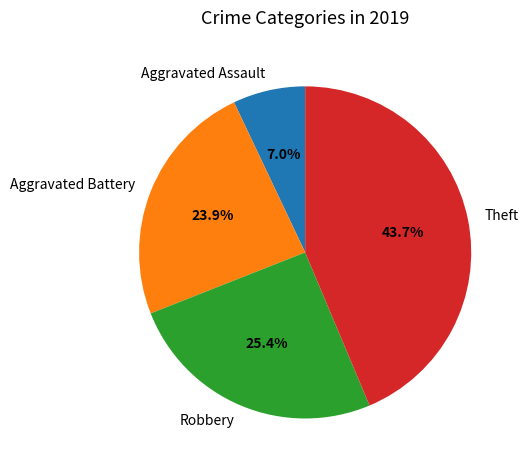

What is the smallest slice in the pie chart?

Aggravated Assault